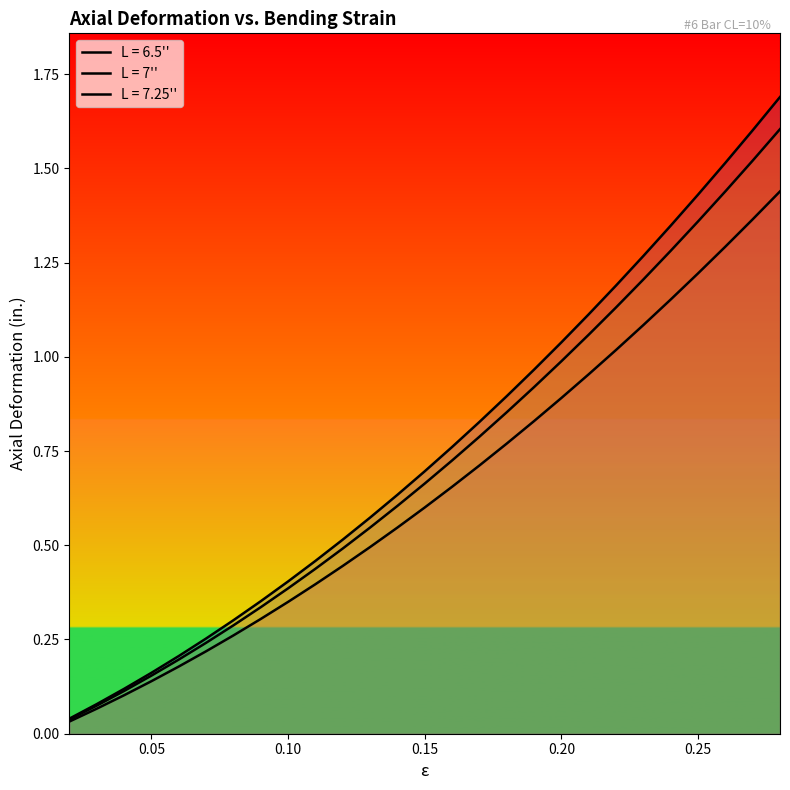

Which series has the largest total across all categories?

L = 7.25''